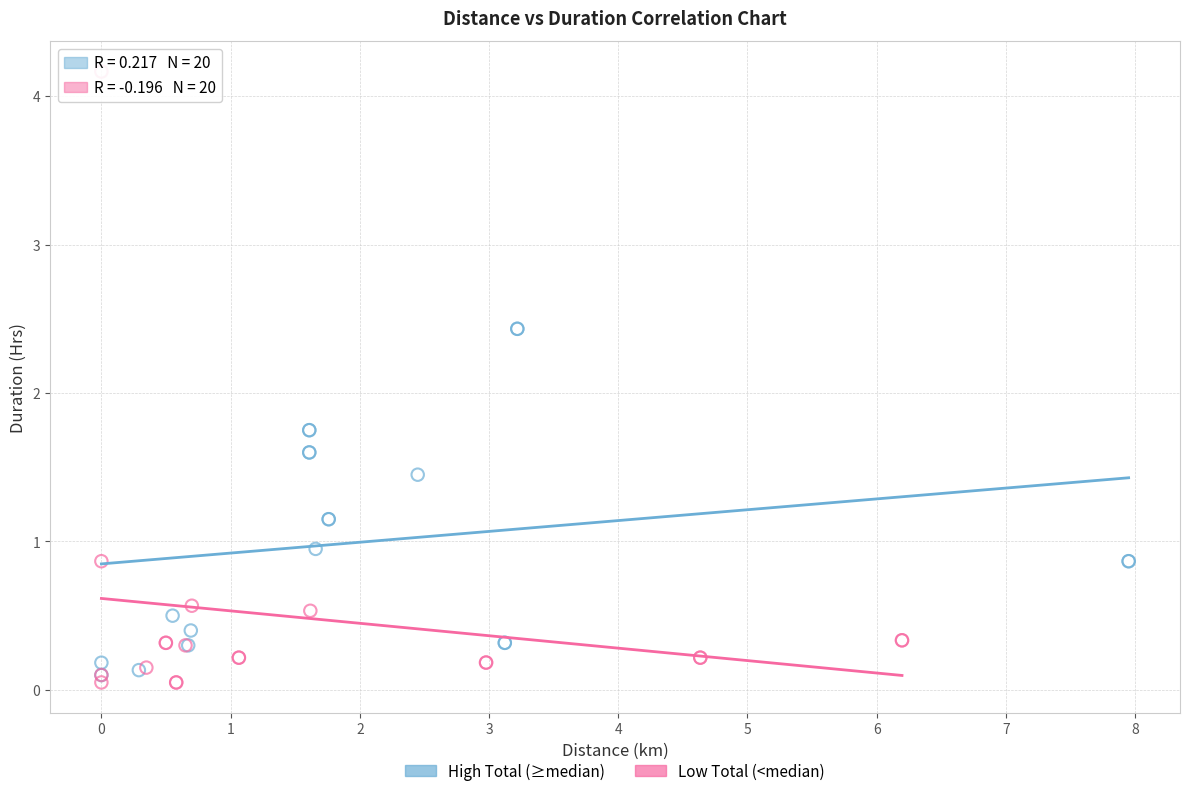

Which series contains the highest Y value?

Low Total (<median)